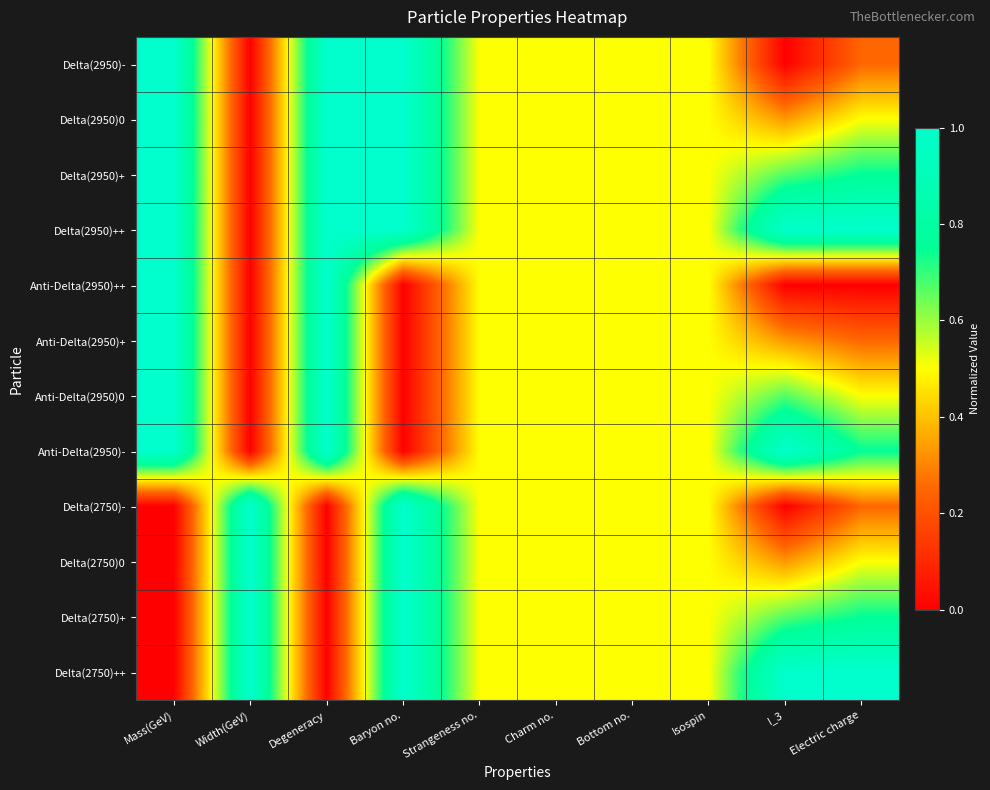

At which category is the sum across all series the highest?

Mass(GeV)